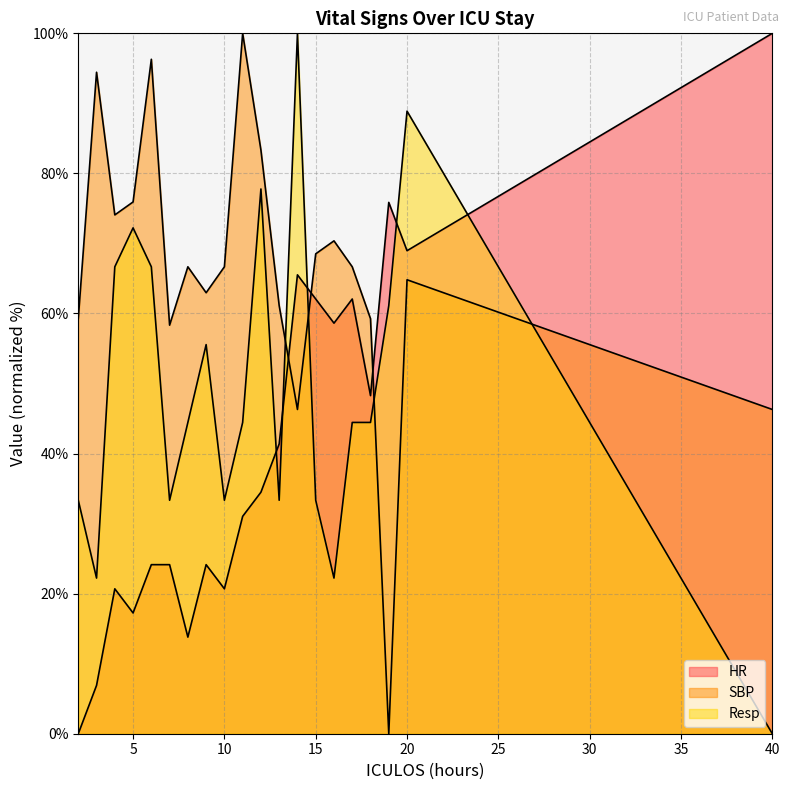

Reading left to right, transcribe all the data shown in this chart.

HR: 2=0.0	3=6.9	4=20.7	5=17.2	6=24.1	7=24.1	8=13.8	9=24.1	10=20.7	11=31.0	12=34.5	13=41.4	14=65.5	15=62.1	16=58.6	17=62.1	18=48.3	19=75.9	20=69.0	40=100.0
SBP: 2=59.3	3=94.4	4=74.1	5=75.9	6=96.3	7=58.3	8=66.7	9=63.0	10=66.7	11=100.0	12=83.3	13=61.1	14=46.3	15=68.5	16=70.4	17=66.7	18=59.3	19=0.0	20=64.8	40=46.3
Resp: 2=33.3	3=22.2	4=66.7	5=72.2	6=66.7	7=33.3	8=44.4	9=55.6	10=33.3	11=44.4	12=77.8	13=33.3	14=100.0	15=33.3	16=22.2	17=44.4	18=44.4	19=61.1	20=88.9	40=0.0